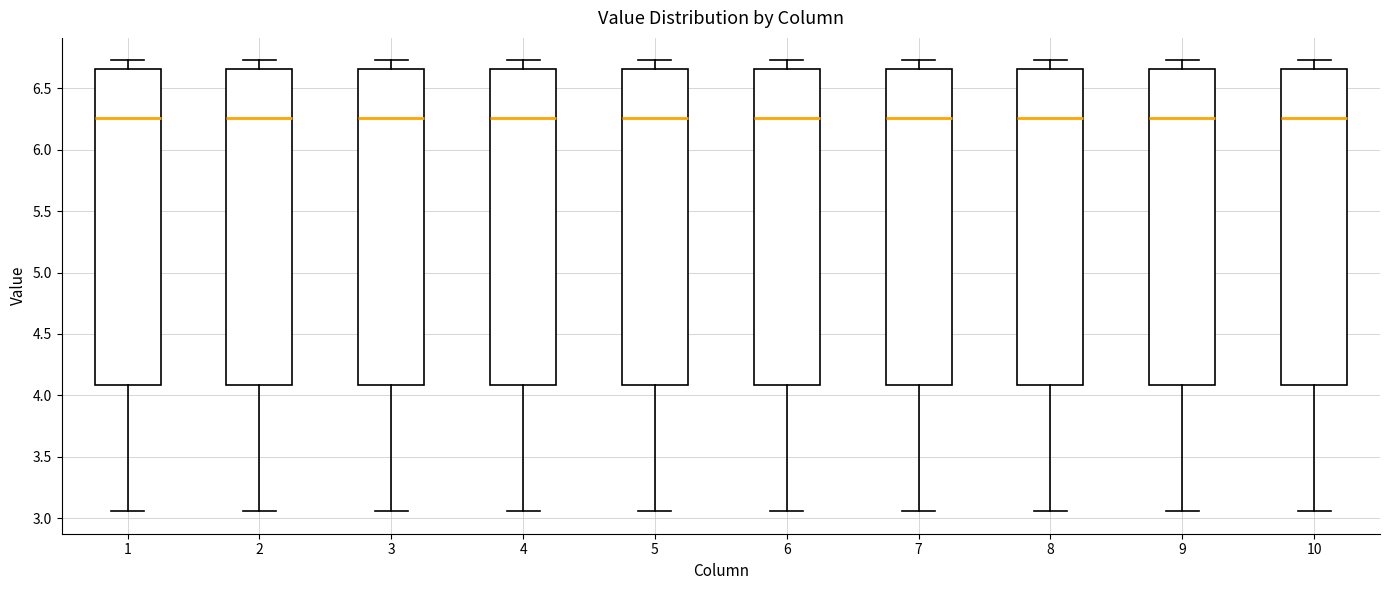

Reading left to right, transcribe this box plot: for each box, give where its median line is, the range the box spans, and where its two whiskers end, as read against the y-axis. The values are not printed on the chart, so give them approximately, as read against the axis.

1: median 6.25, box 4.10 to 6.65, whiskers 3.05 to 6.75
2: median 6.25, box 4.10 to 6.65, whiskers 3.05 to 6.75
3: median 6.25, box 4.10 to 6.65, whiskers 3.05 to 6.75
4: median 6.25, box 4.10 to 6.65, whiskers 3.05 to 6.75
5: median 6.25, box 4.10 to 6.65, whiskers 3.05 to 6.75
6: median 6.25, box 4.10 to 6.65, whiskers 3.05 to 6.75
7: median 6.25, box 4.10 to 6.65, whiskers 3.05 to 6.75
8: median 6.25, box 4.10 to 6.65, whiskers 3.05 to 6.75
9: median 6.25, box 4.10 to 6.65, whiskers 3.05 to 6.75
10: median 6.25, box 4.10 to 6.65, whiskers 3.05 to 6.75